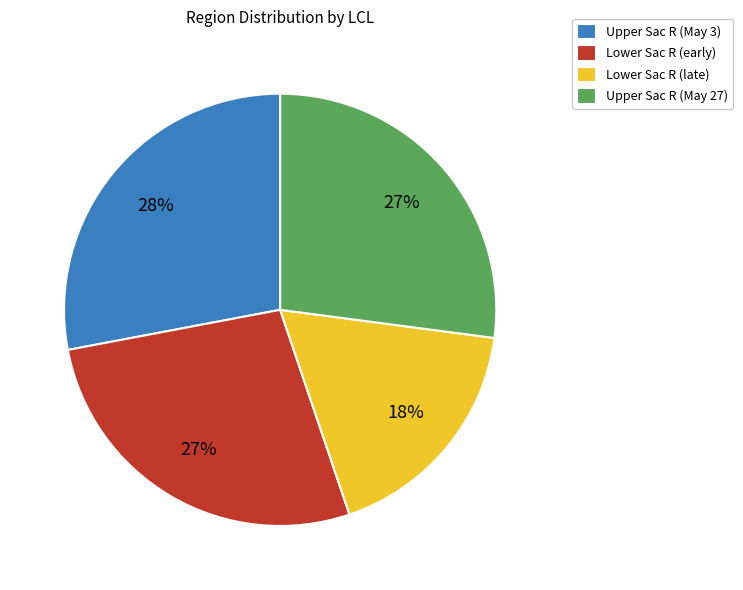

To the nearest percent, what is the difference between the Lower Sac R (late) and Upper Sac R (May 27) slice percentages?

9%